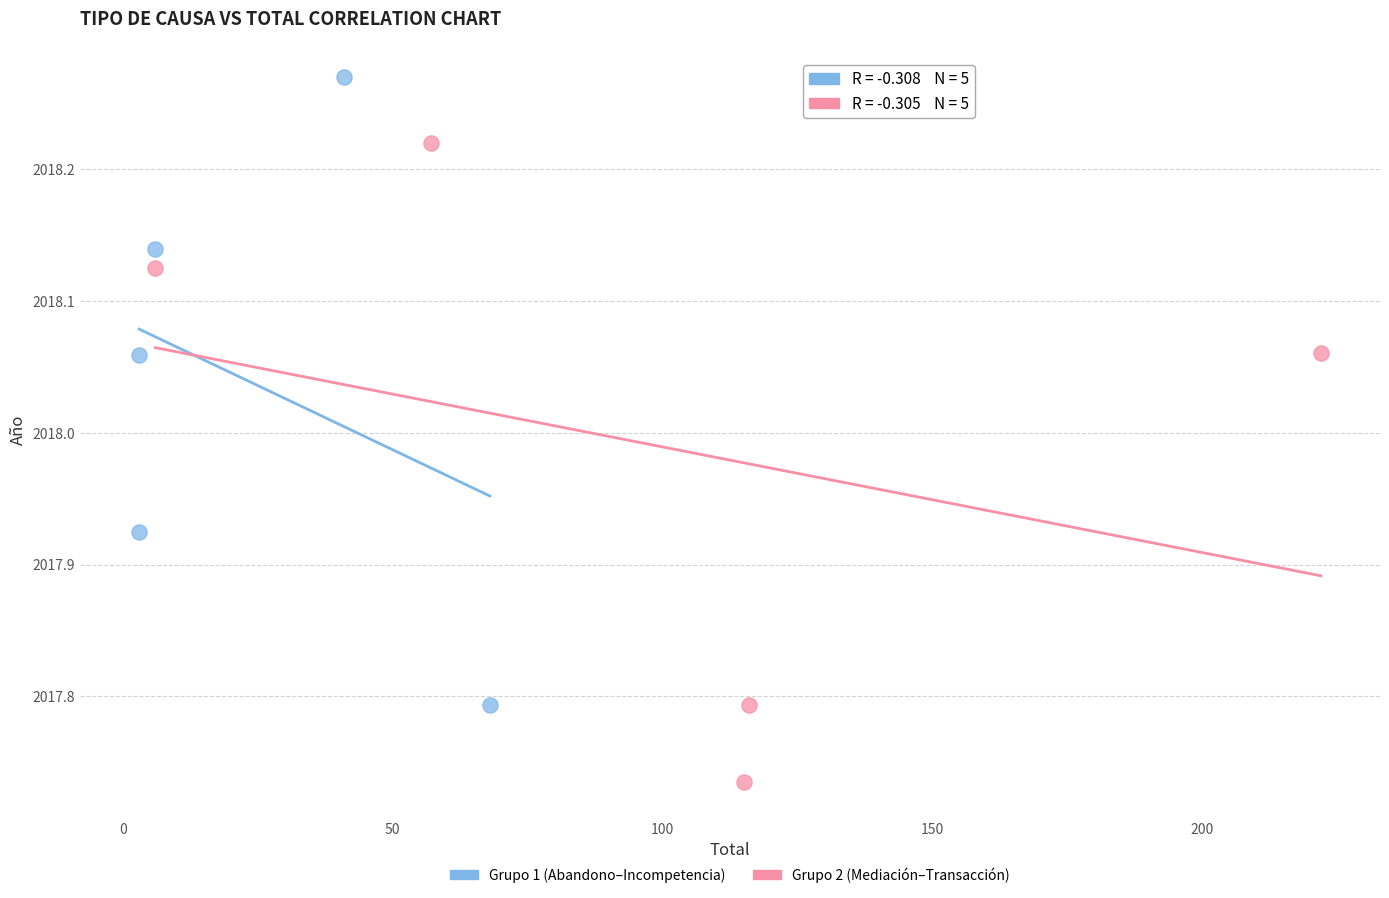

Which series contains the lowest Y value?

Grupo 2 (Mediación–Transacción)